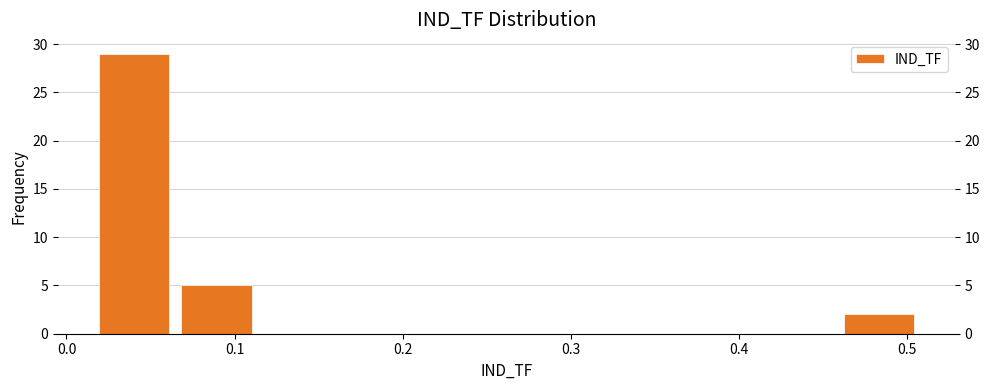

How tall is the bar that spans 0.46 to 0.51 on the x-axis? Neither the bar edges nor the heights are printed on the chart, so give them approximately, as read against the axes.

2